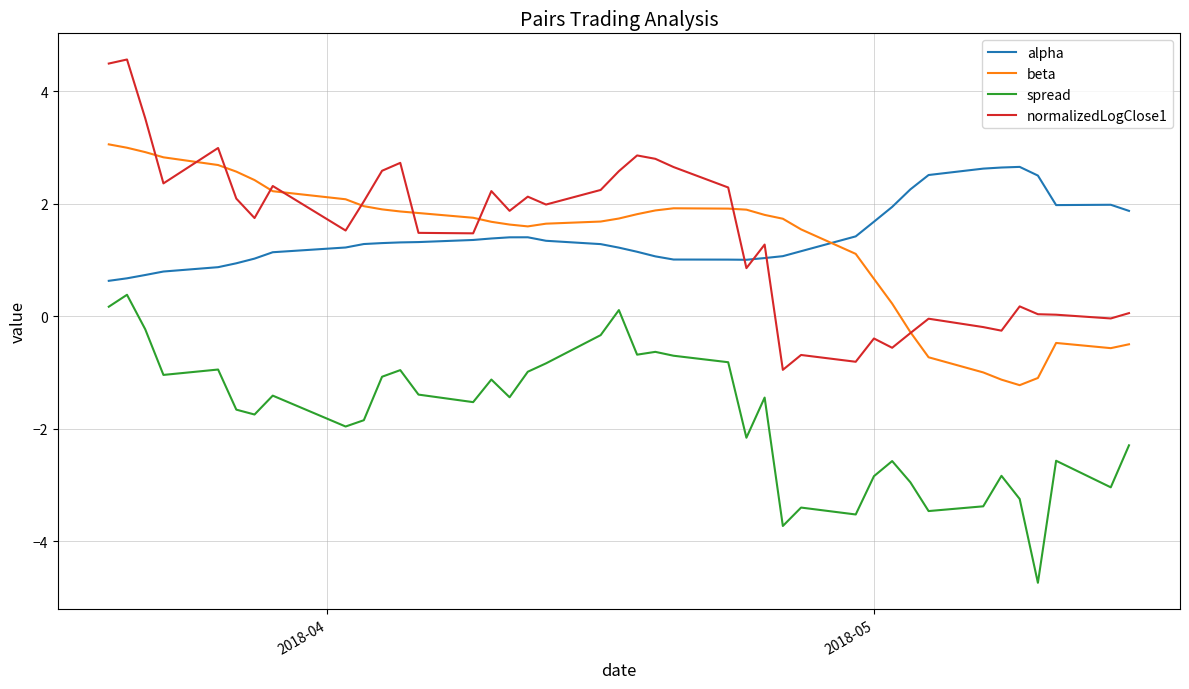

What is the maximum value shown in the chart?

4.6